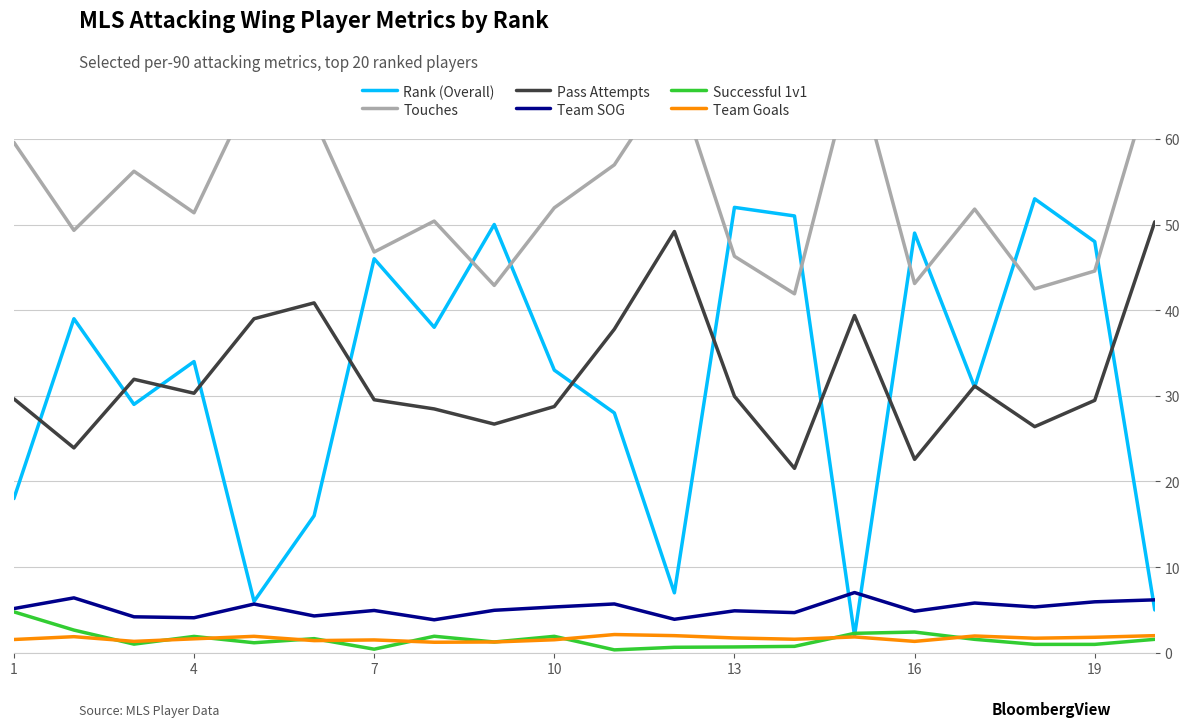

Which series has the largest total across all categories?

Touches